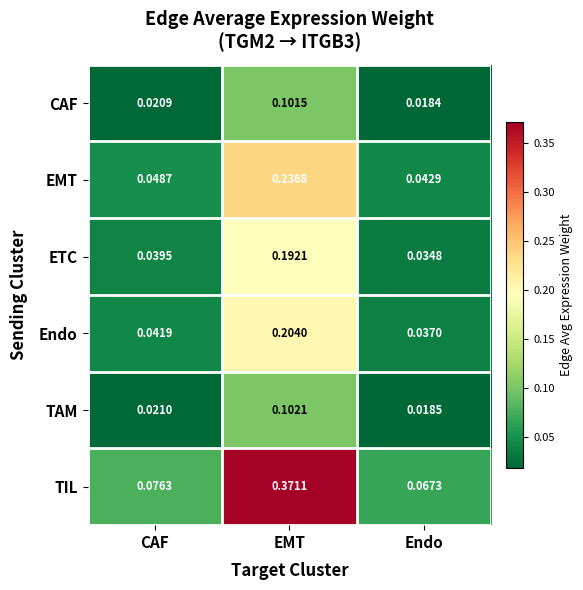

Rank the series by their maximum value, from lowest to highest.

CAF, TAM, ETC, Endo, EMT, TIL